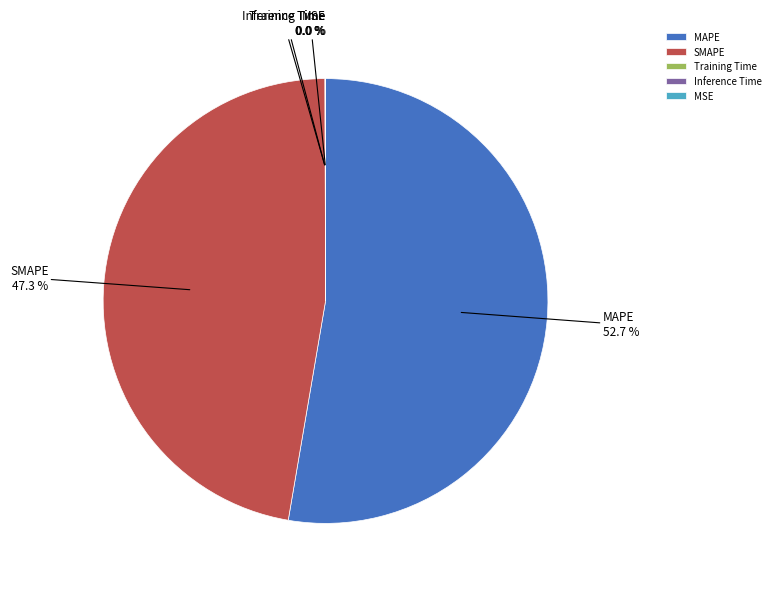

Is there any slice that represents more than half of the pie?

Yes